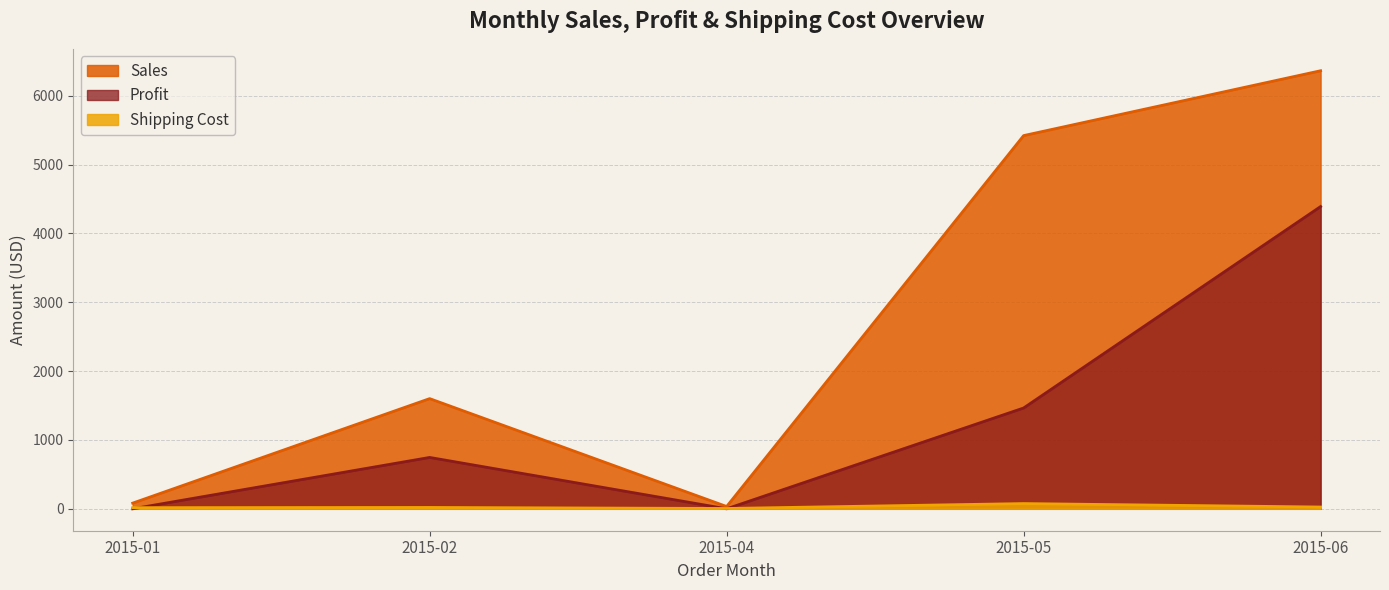

Is the value of Profit at 2015-05 greater than the value of Shipping Cost at 2015-02?

Yes